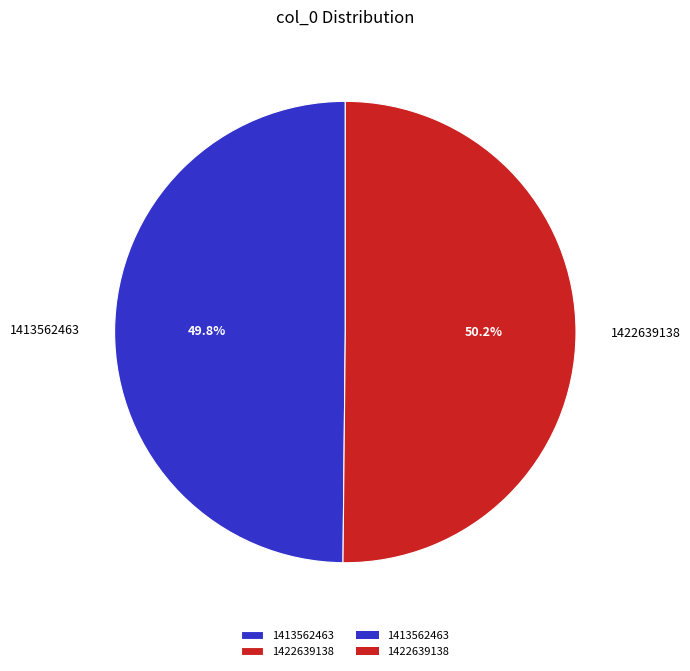

To the nearest percent, what is the combined percentage of 1422639138 and 1413562463?

100%